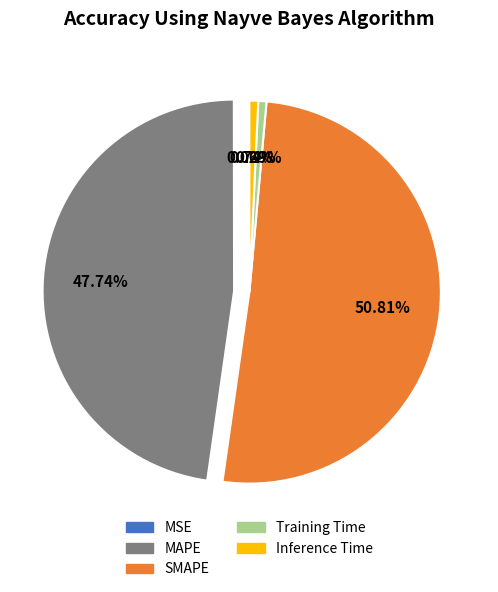

To the nearest percent, what is the average slice percentage?

20%